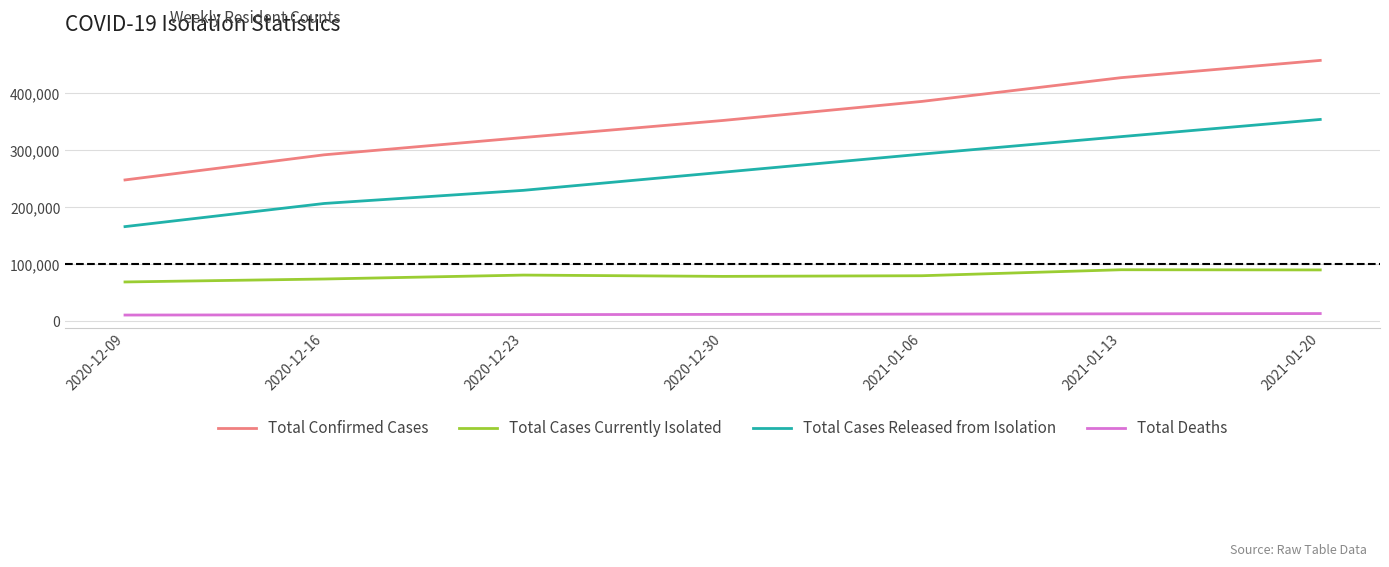

What position from the right is 2021-01-20?

1